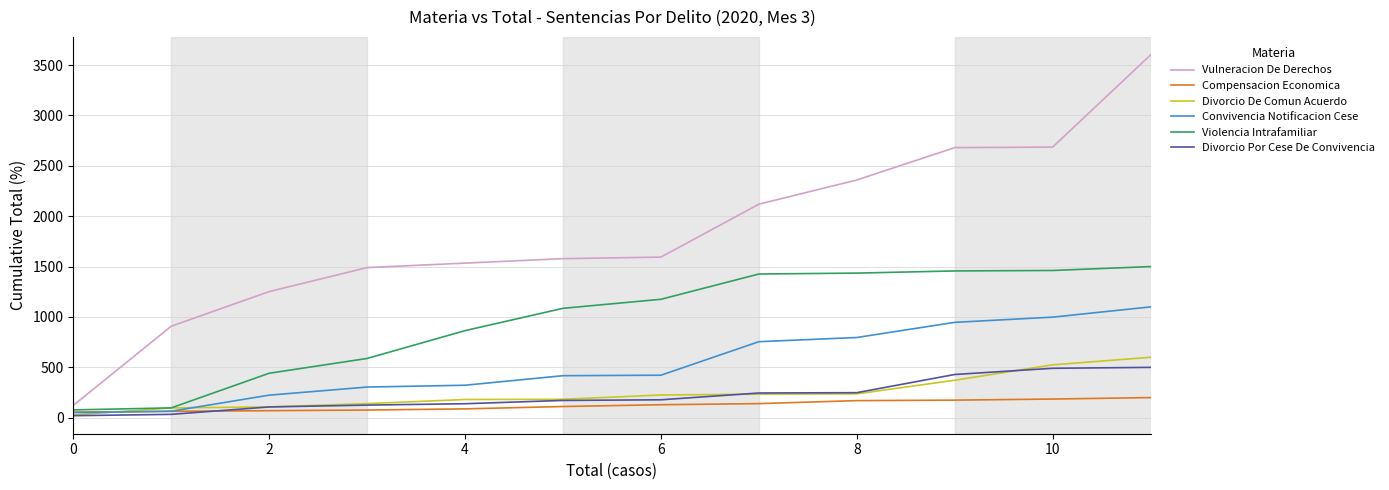

Which series has the widest spread of values?

Vulneracion De Derechos